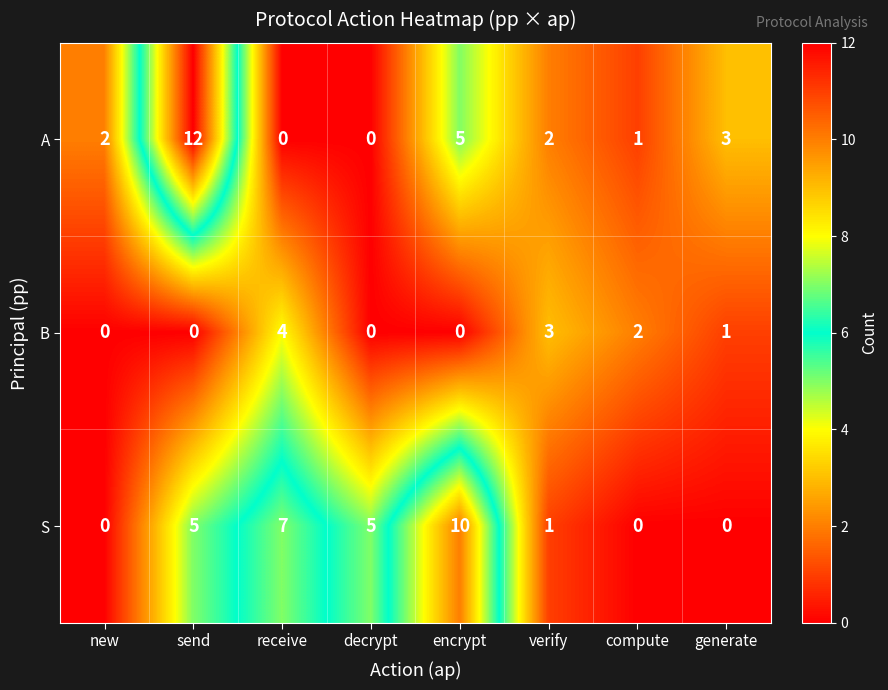

What is the spread (max minus min) of values at encrypt?

10